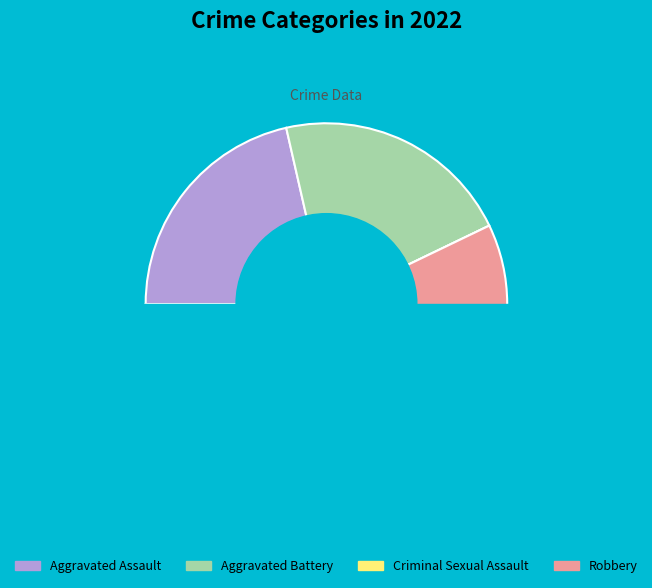

How much of the chart is everything except Criminal Sexual Assault?

100.0%